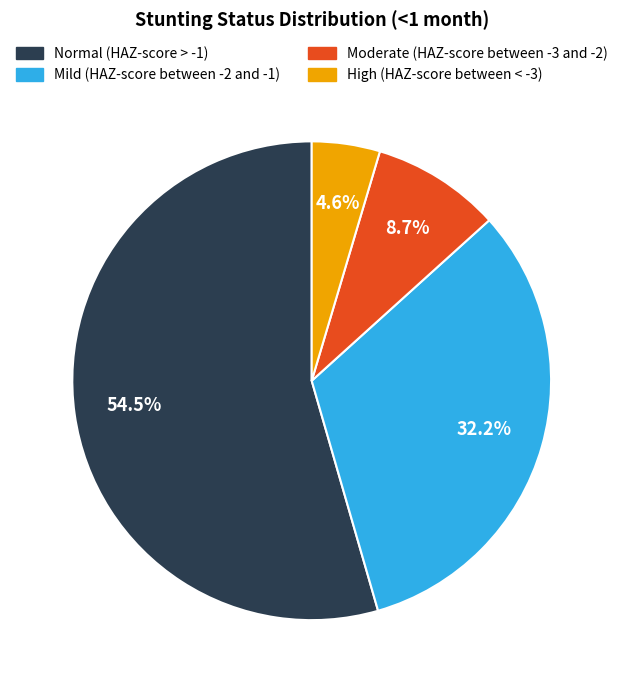

To the nearest percent, what percentage of the pie is Moderate (HAZ-score between -3 and -2)?

9%